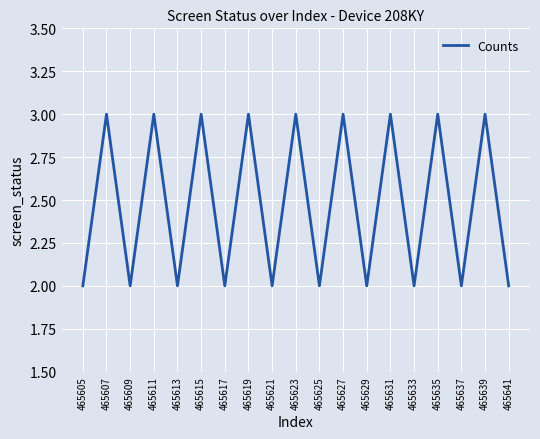

True or false: there are more than 0 points higher than both neighbors.

True